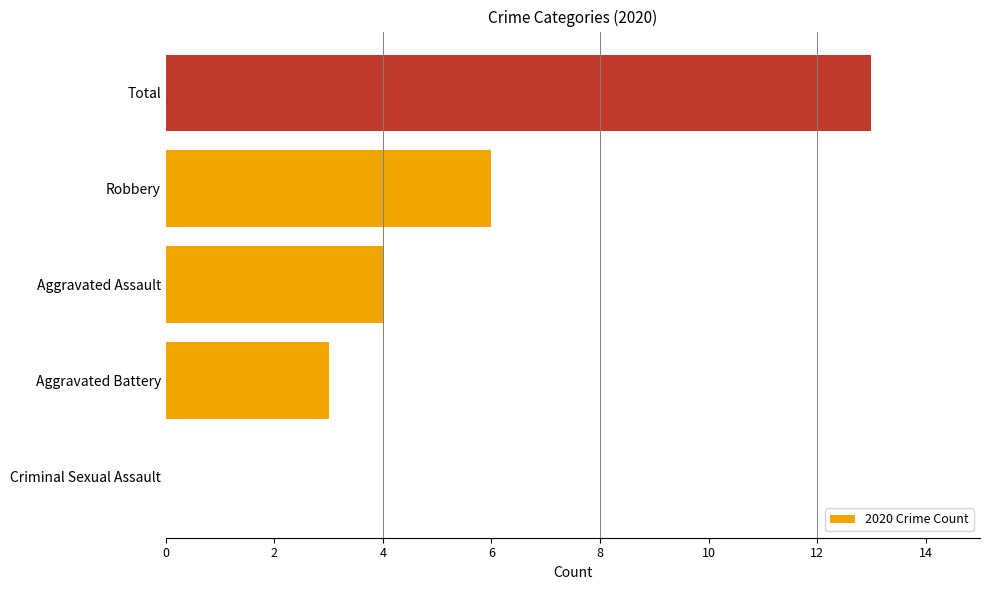

Reading bottom to top, what are all the values shown in this chart?

Criminal Sexual Assault=0	Aggravated Battery=3	Aggravated Assault=4	Robbery=6	Total=13